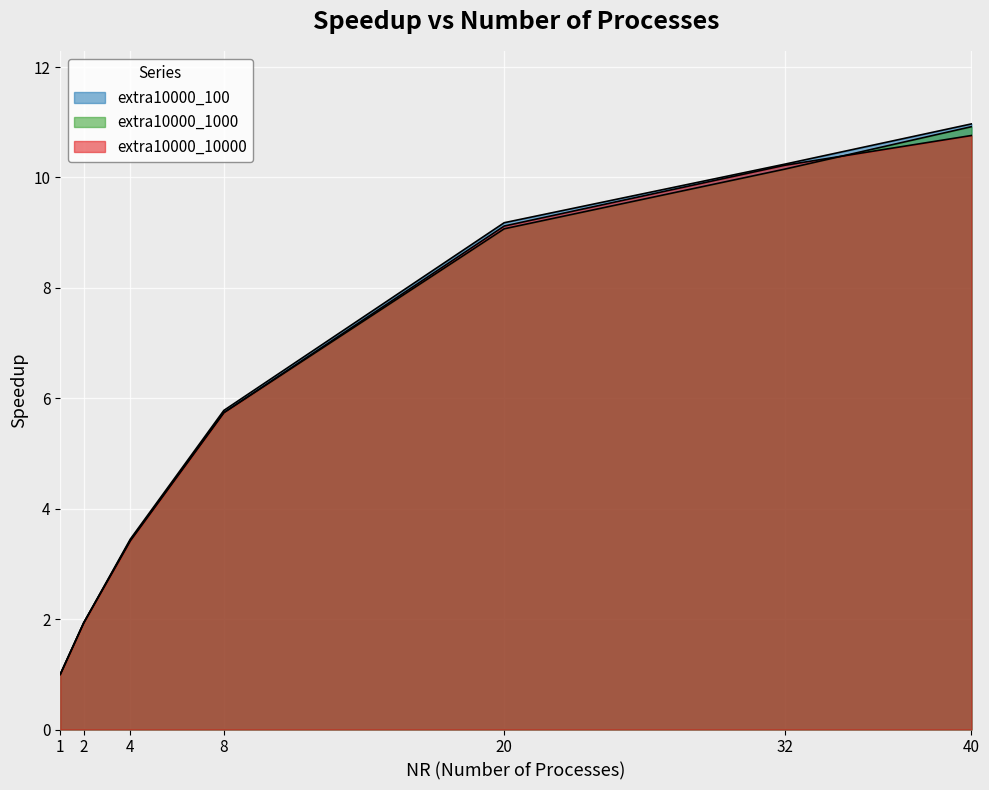

How many lines are shown in the chart?

3